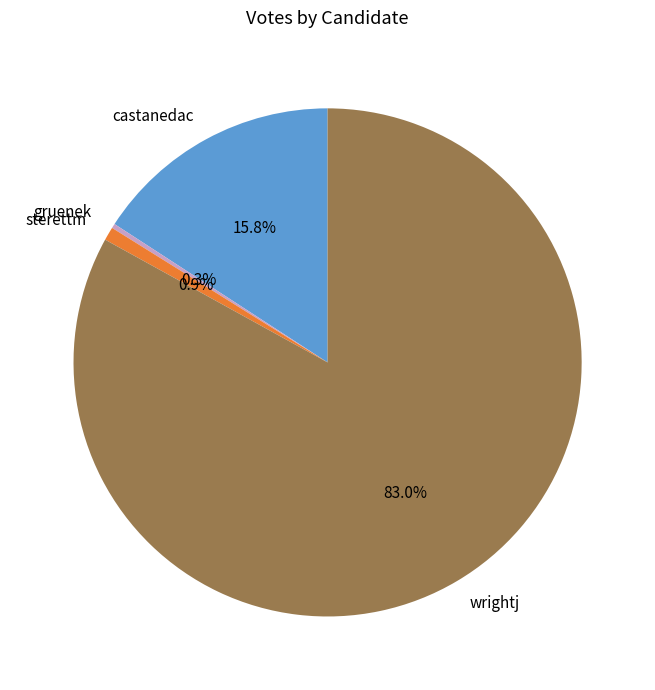

True or false: wrightj accounts for 83% of the total.

True